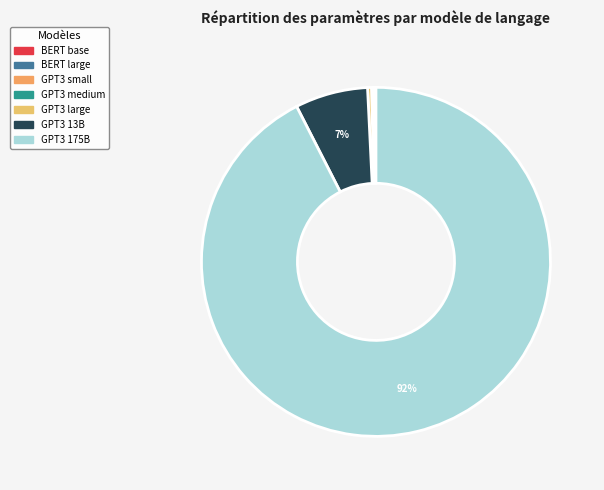

Combined, what portion of the pie is BERT base and GPT3 175B?

92.5%